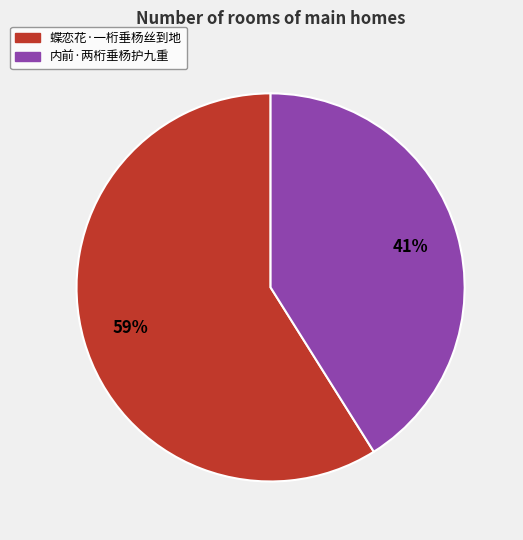

To the nearest percent, what percentage of the pie is 蝶恋花·一桁垂杨丝到地?

59%